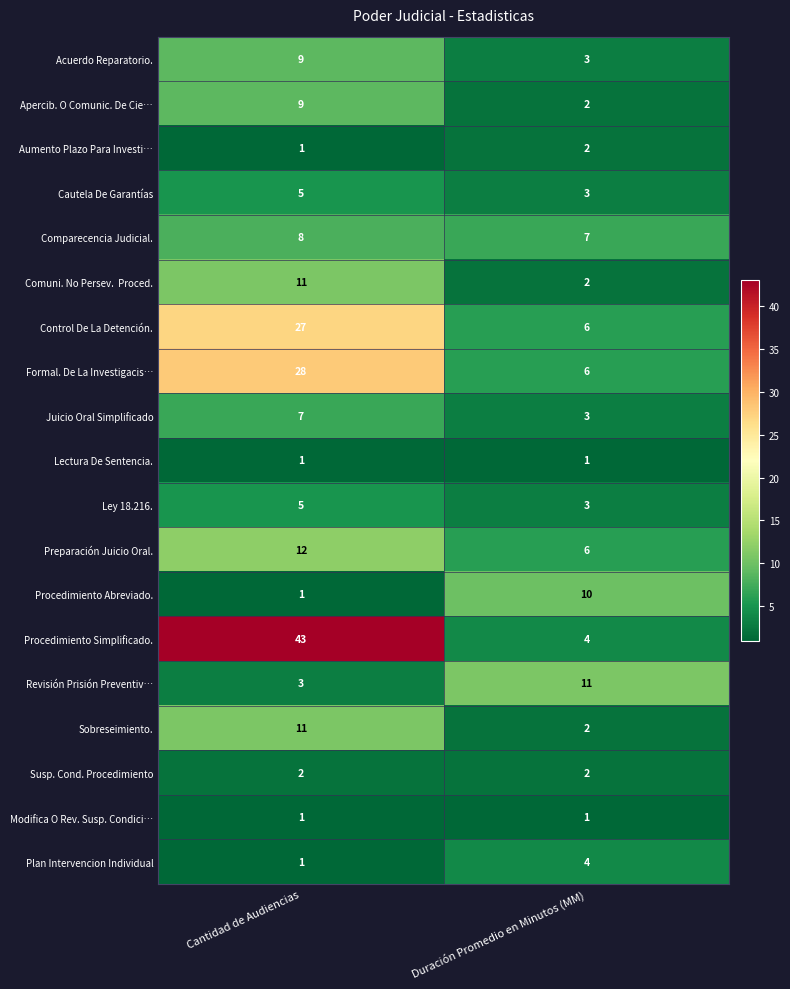

Which series has the largest total across all categories?

Procedimiento Simplificado.